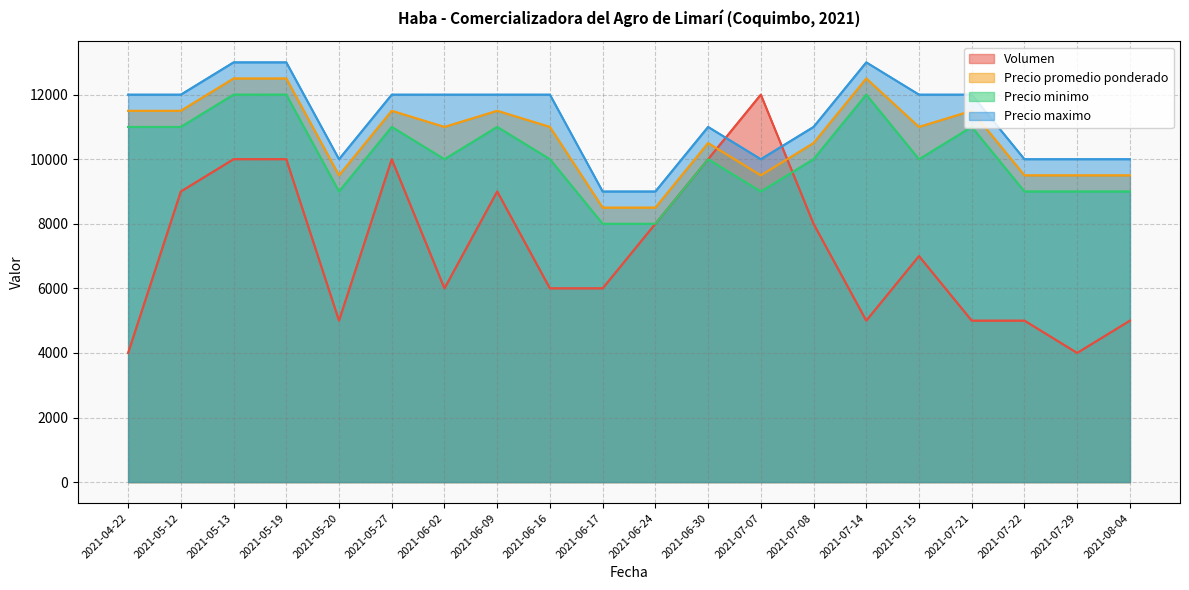

Which series has the largest total across all categories?

Precio maximo